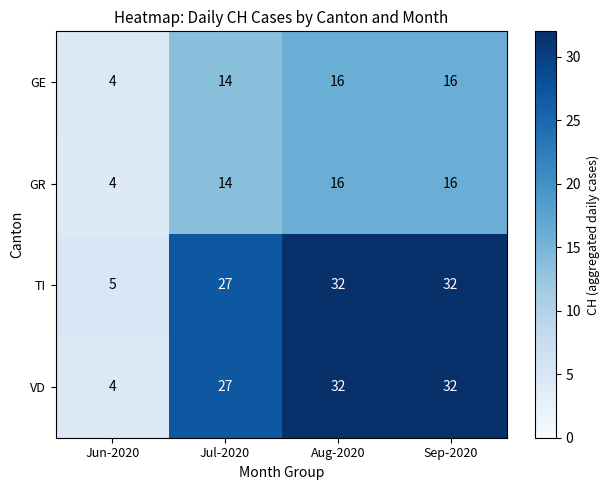

What is the difference between the maximum and minimum values in the VD series?

28